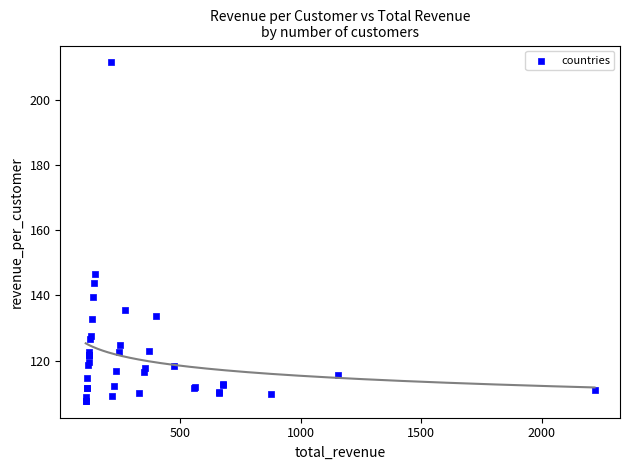

What Y value in the scatter plot is closest to 159?

146.7